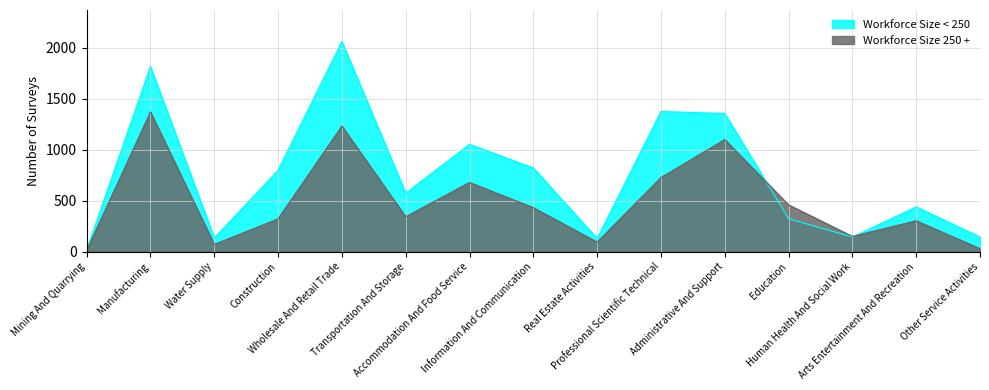

What is the difference between the maximum and minimum values in the Workforce Size < 250 series?

2043